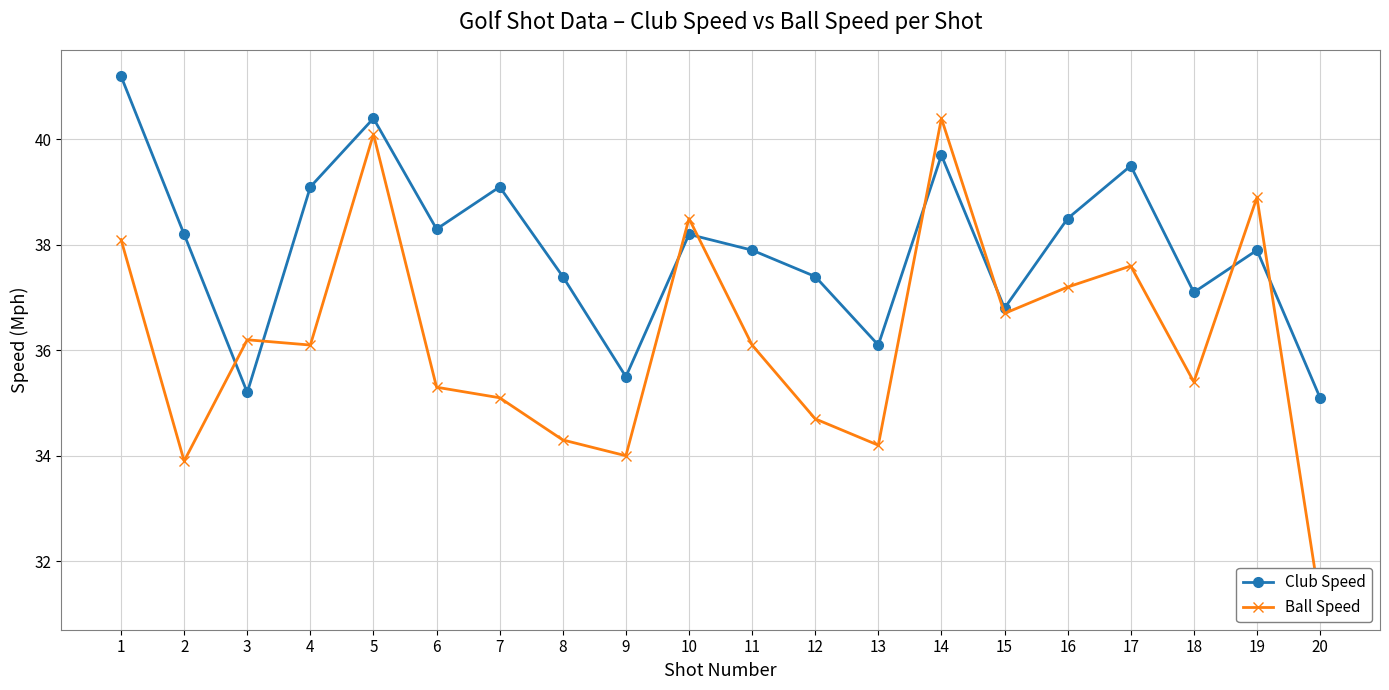

How many categories are shown in the chart?

20